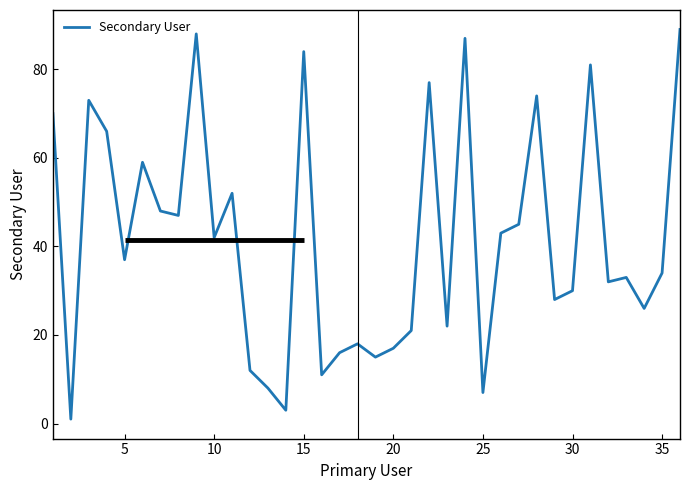

What is the maximum value shown in the chart?

89